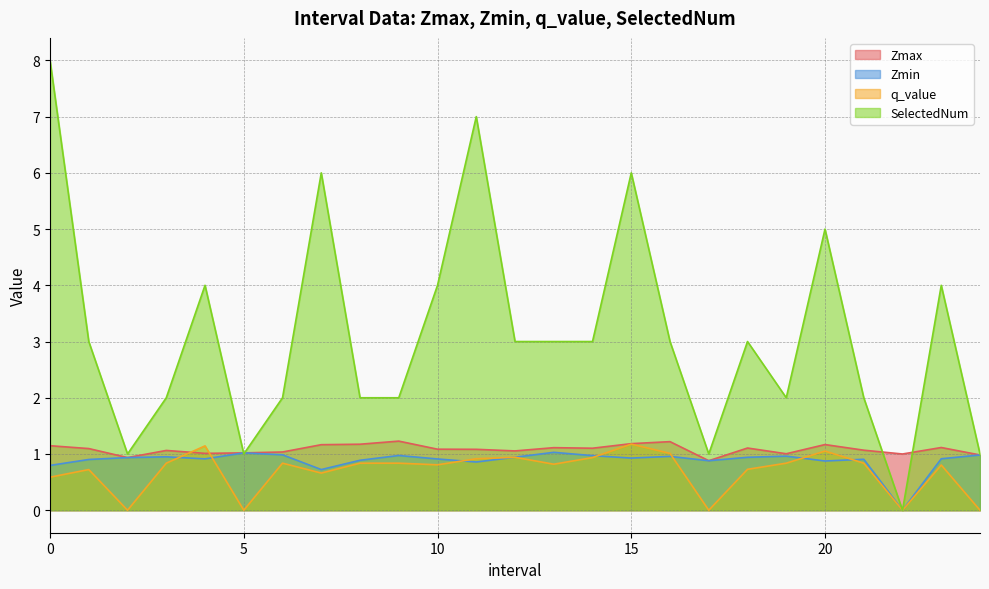

List the series in order of their peak value, highest first.

SelectedNum, Zmax, q_value, Zmin